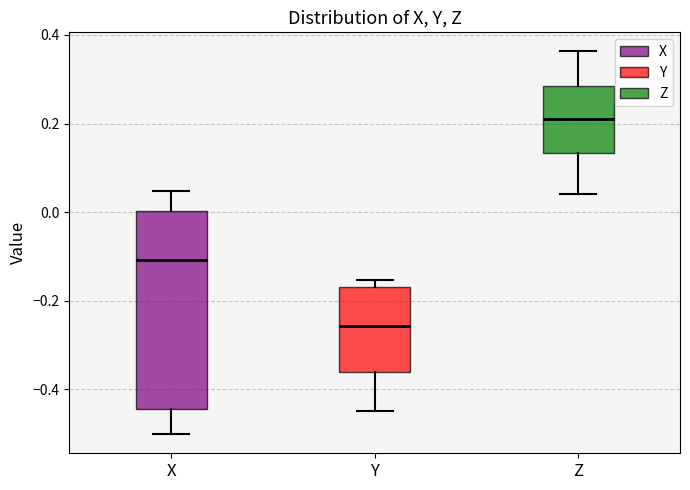

Which box is the tallest, from its lower edge to its upper edge?

X